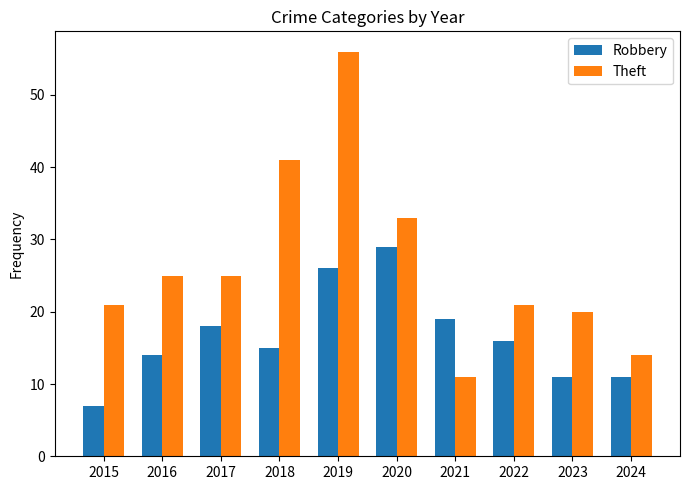

The Robbery series shows 29 at 2020. True or false?

True